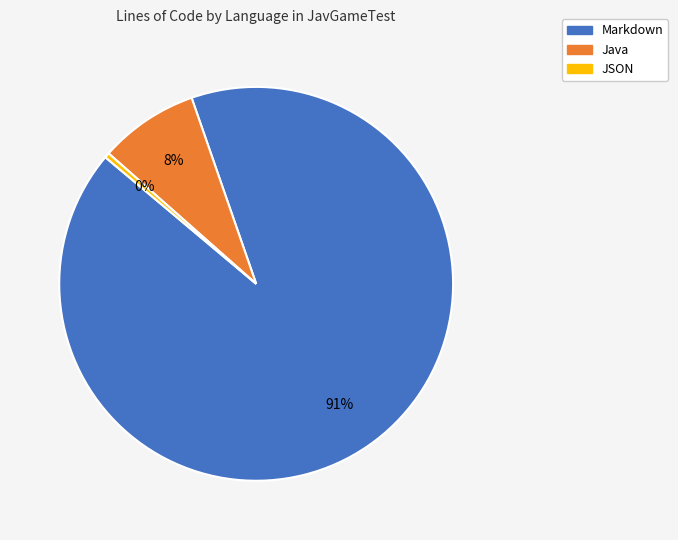

What is the smallest slice in the pie chart?

JSON